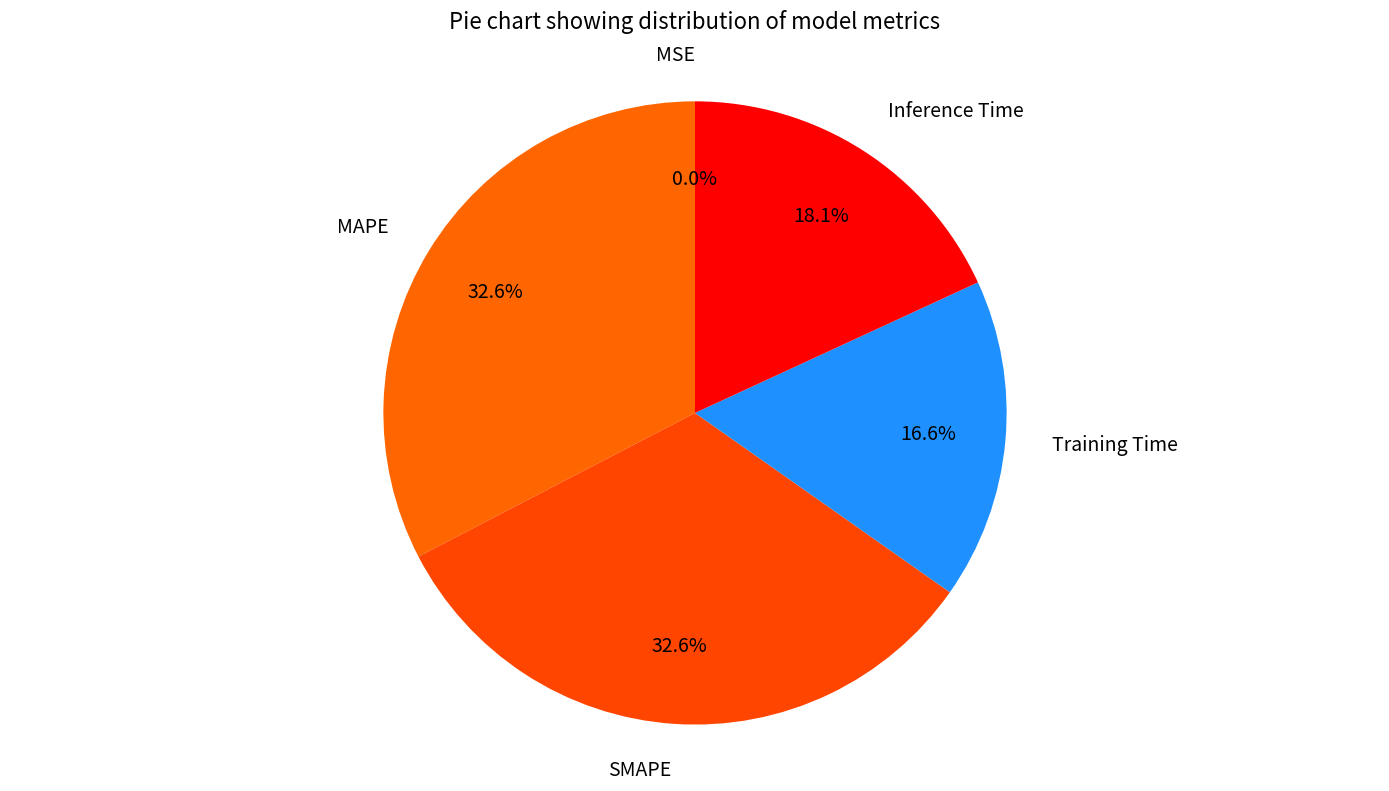

What percentage is NOT represented by SMAPE?

67.4%